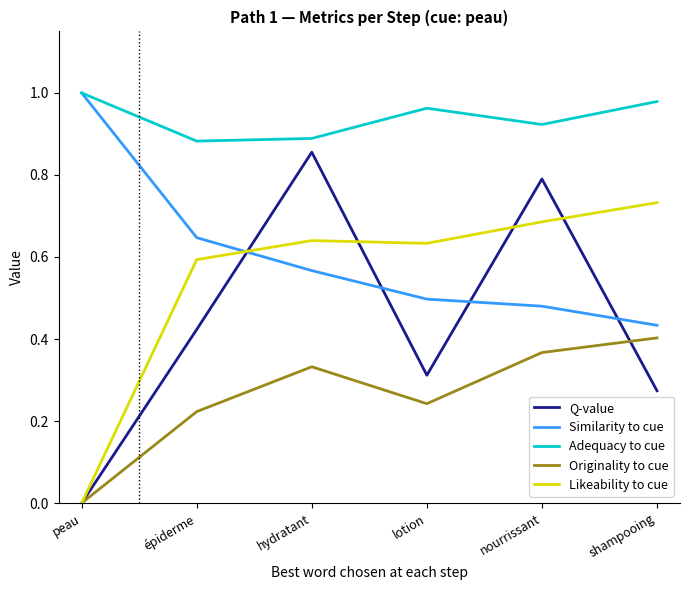

The Originality to cue series shows -0.3 at peau. True or false?

False